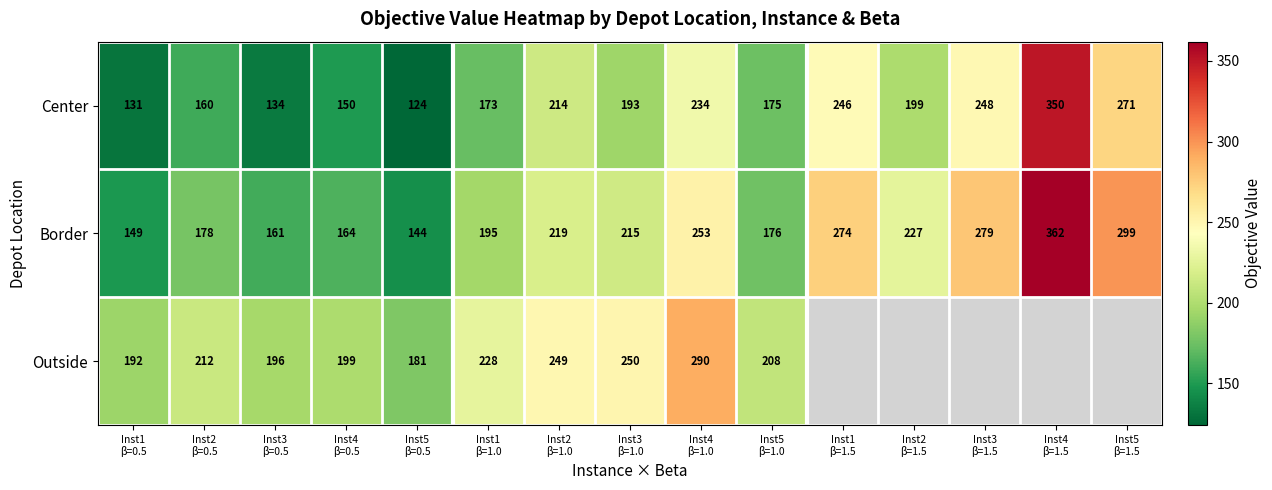

What is the lowest value of the Border series?

144